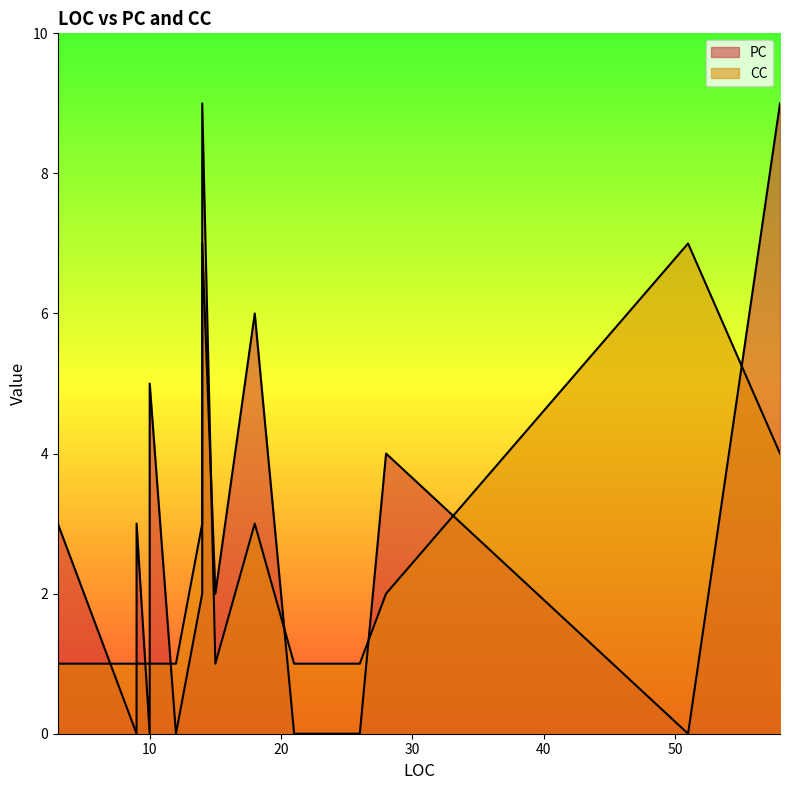

Is it true that CC equals 1 at 9?

True